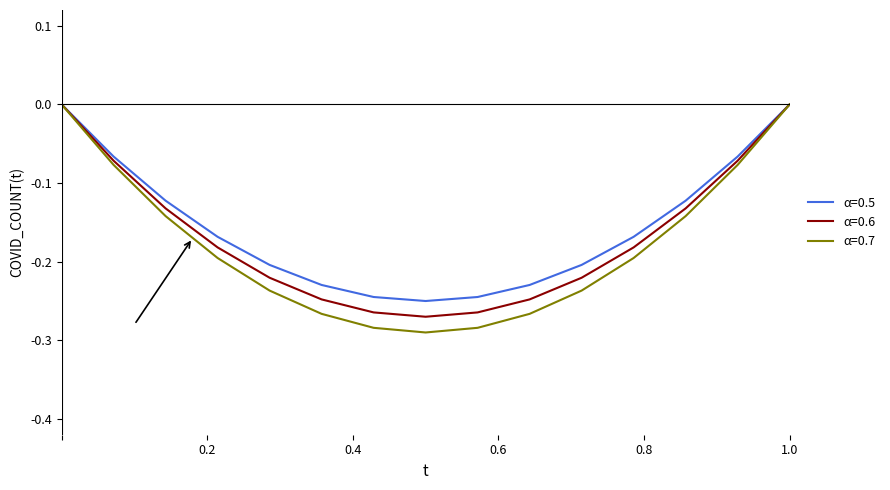

How many lines are shown in the chart?

3